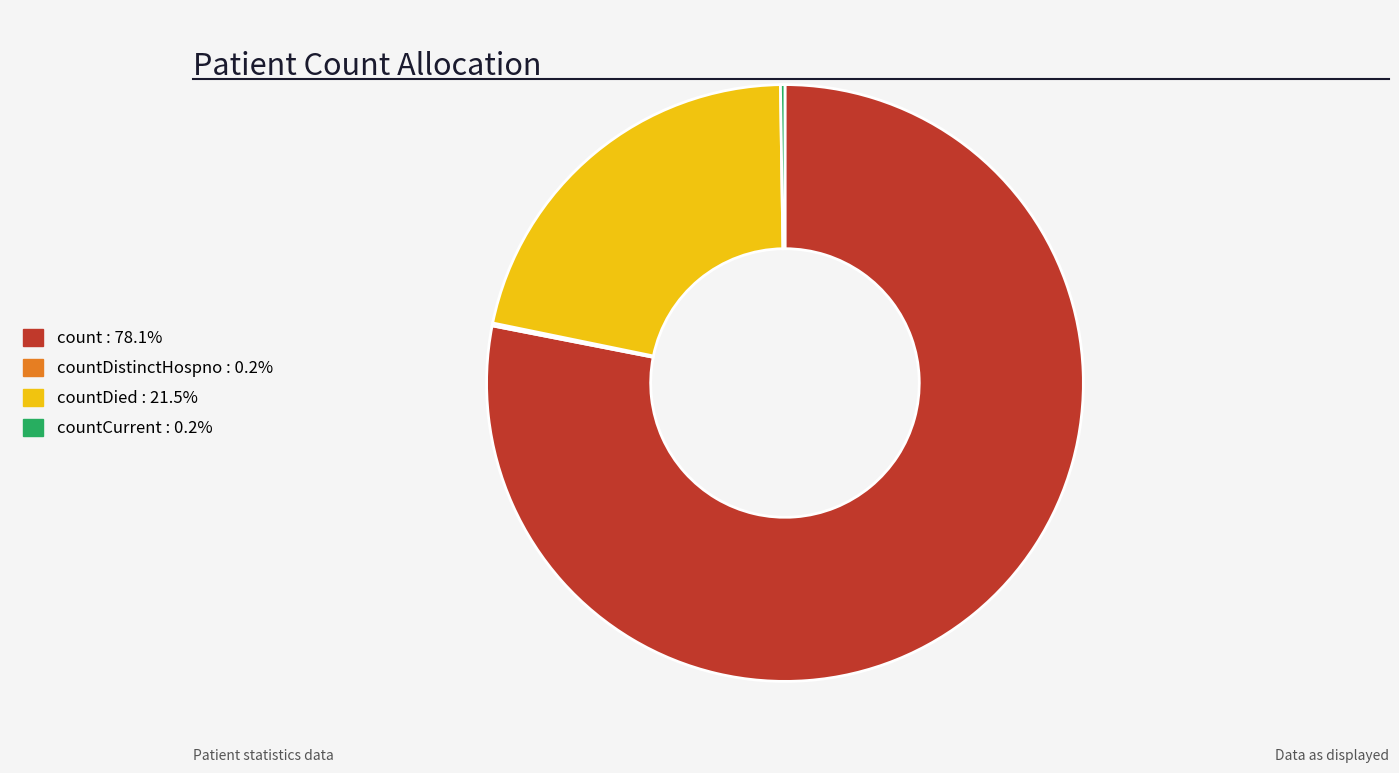

Is there any slice that represents more than half of the pie?

Yes